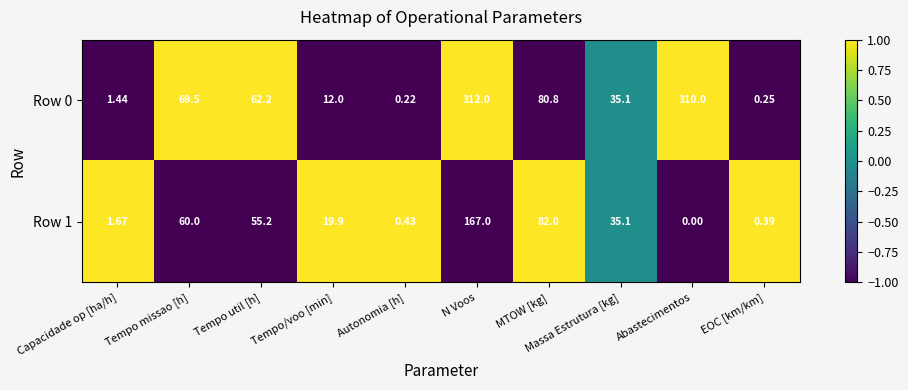

Where does the Row 1 series first go above 35?

Tempo missao [h]